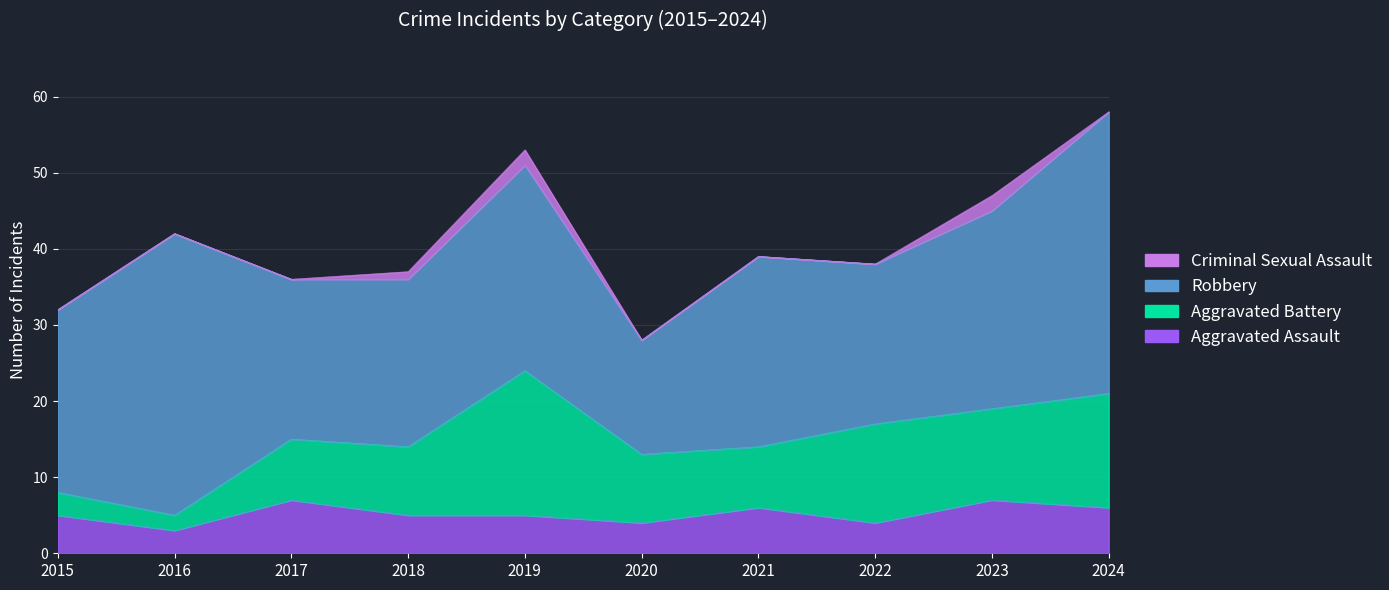

At which label does Aggravated Battery reach its minimum?

2016